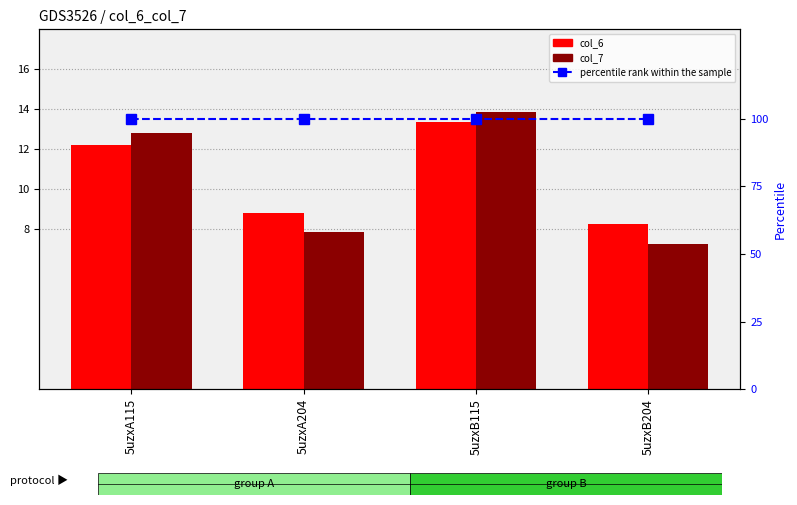

What is the difference between the highest and lowest values at 5uzxB204?

92.7